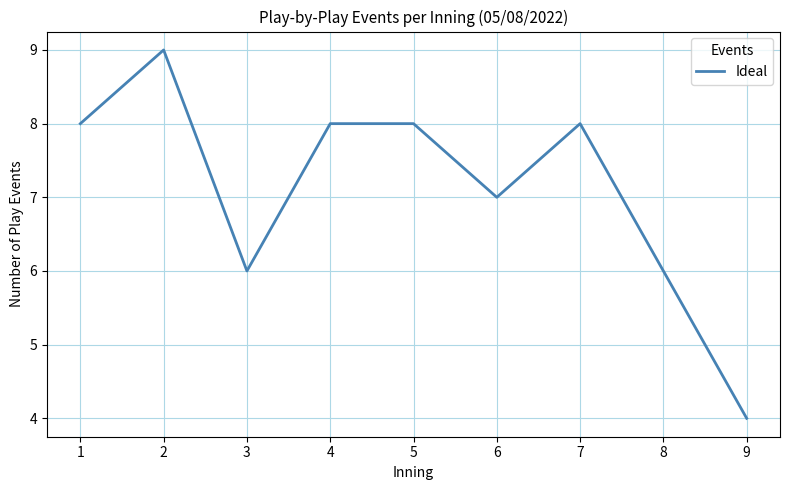

What is the difference between the maximum and minimum values?

5